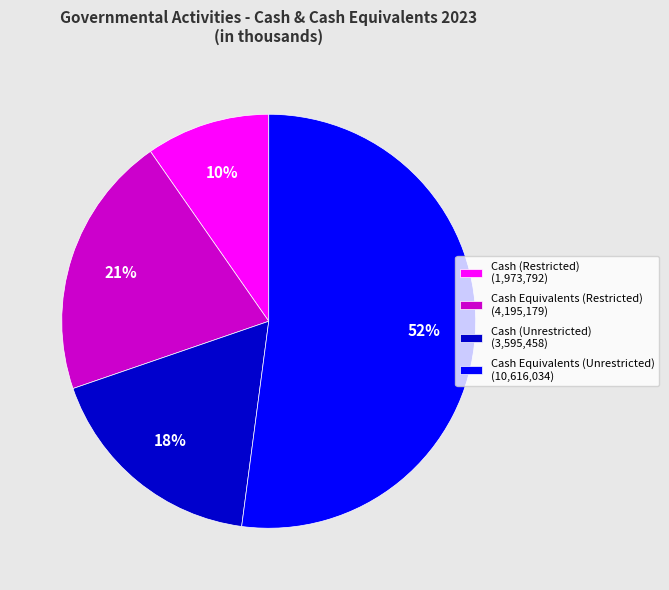

Is there any slice that represents more than half of the pie?

Yes